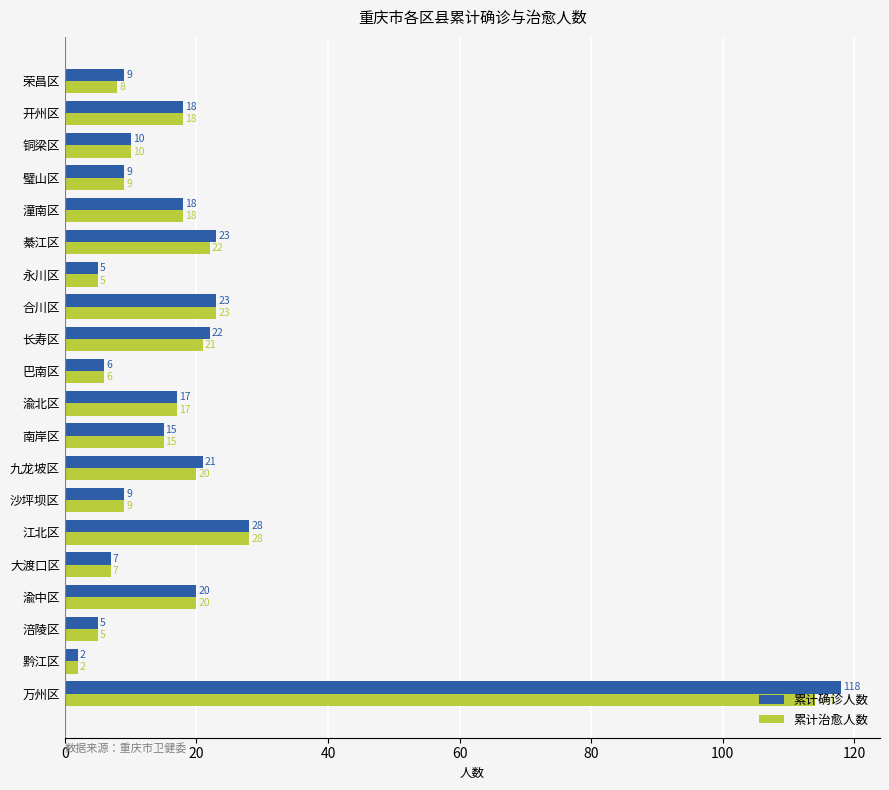

List the series in order of their overall mean, highest first.

累计确诊人数, 累计治愈人数